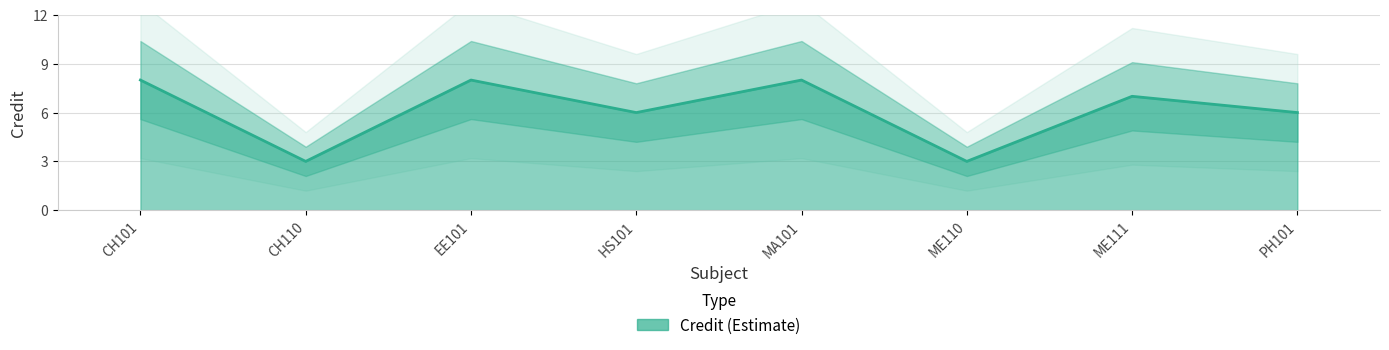

Does the chart display data point markers on the line(s)?

No